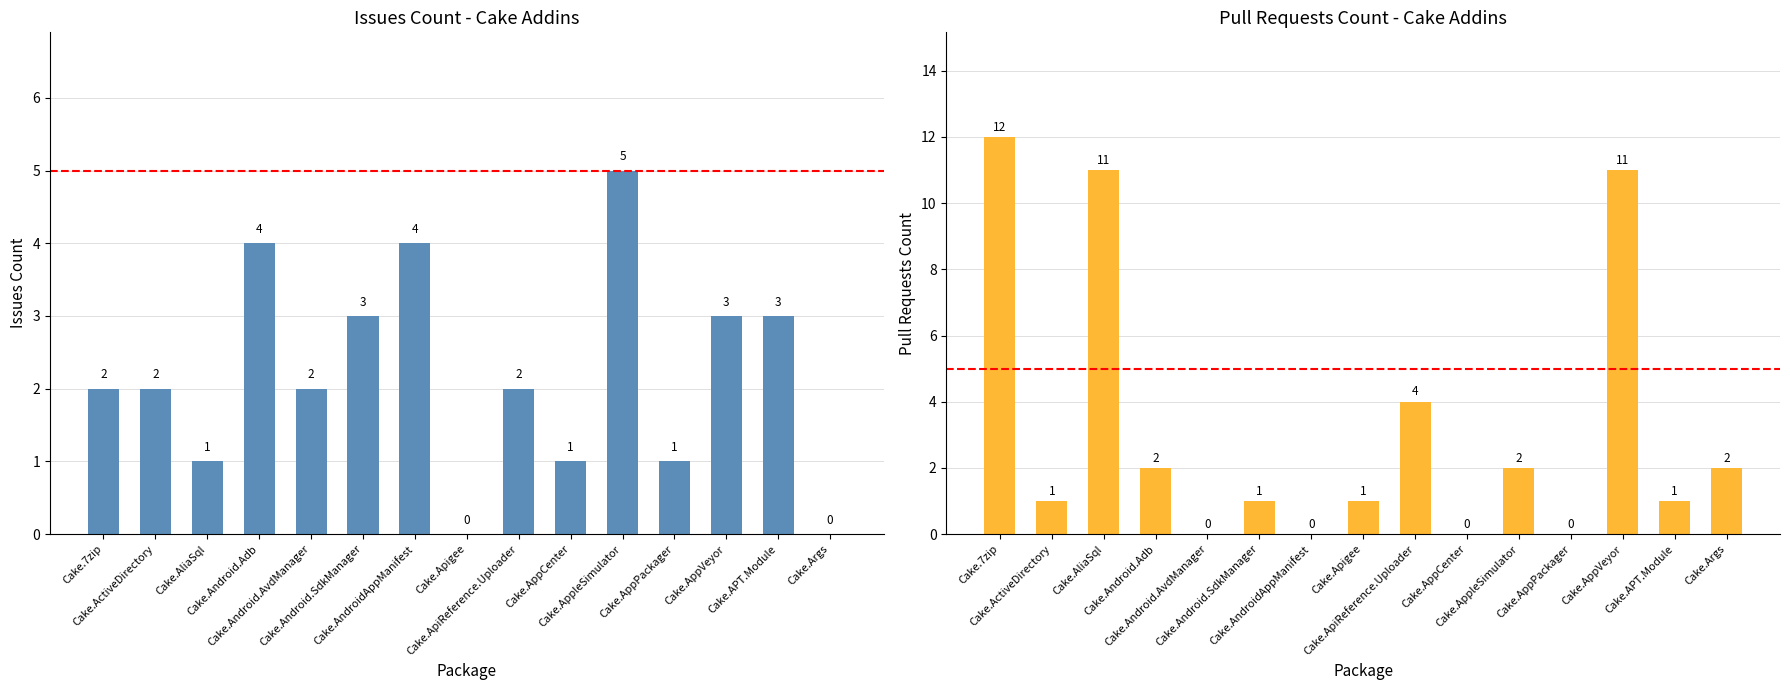

At which label is Issues count closest to 2?

Cake.7zip